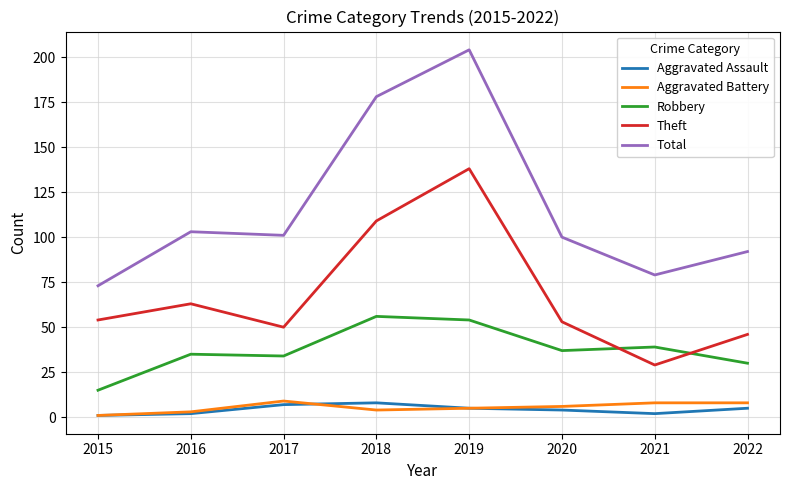

In Aggravated Assault, how many points are higher than both neighbors (excluding endpoints)?

1